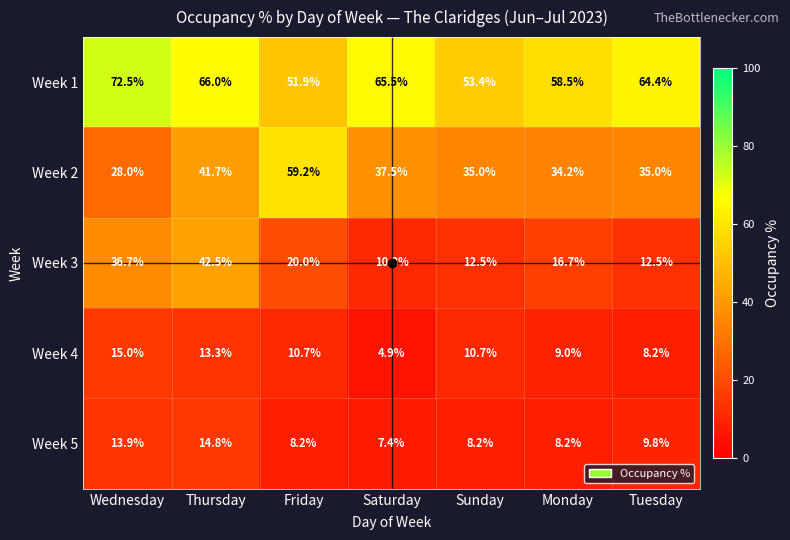

What is the total value across all series at Thursday?

178.3